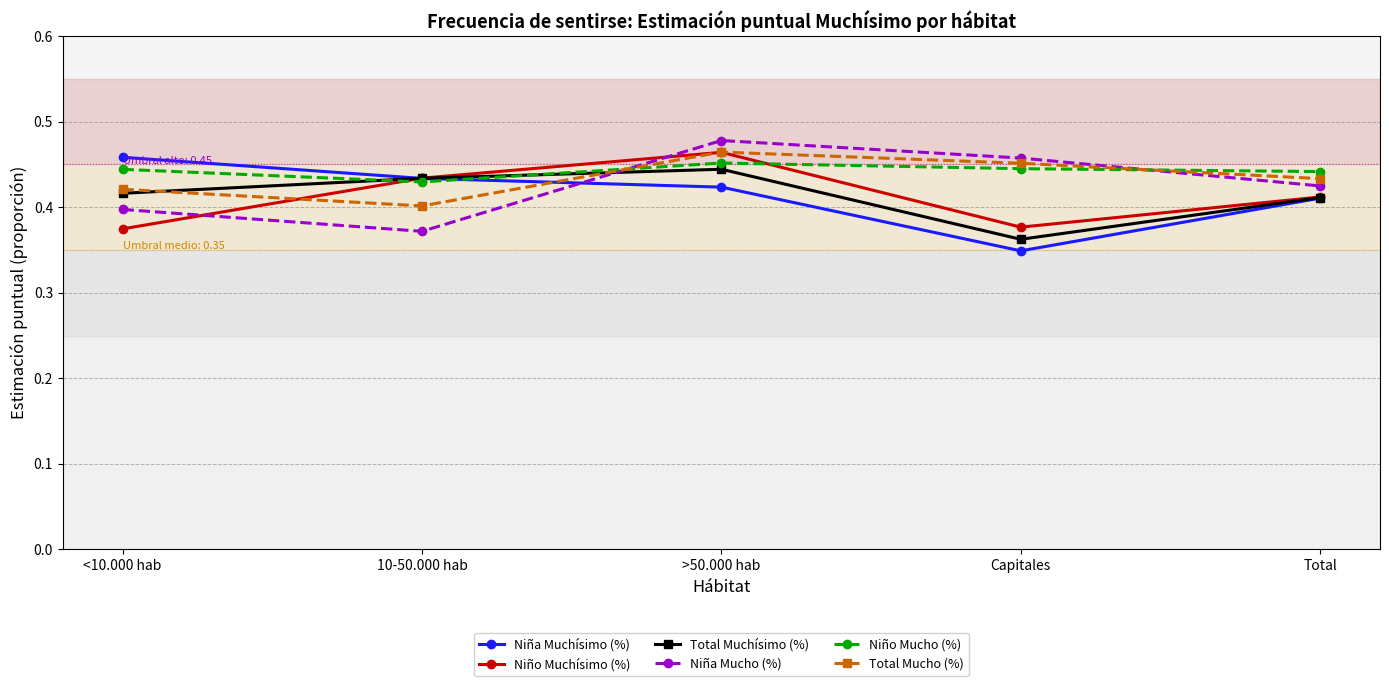

Where is Niña Mucho (%) nearest to the value 0?

10-50.000 hab